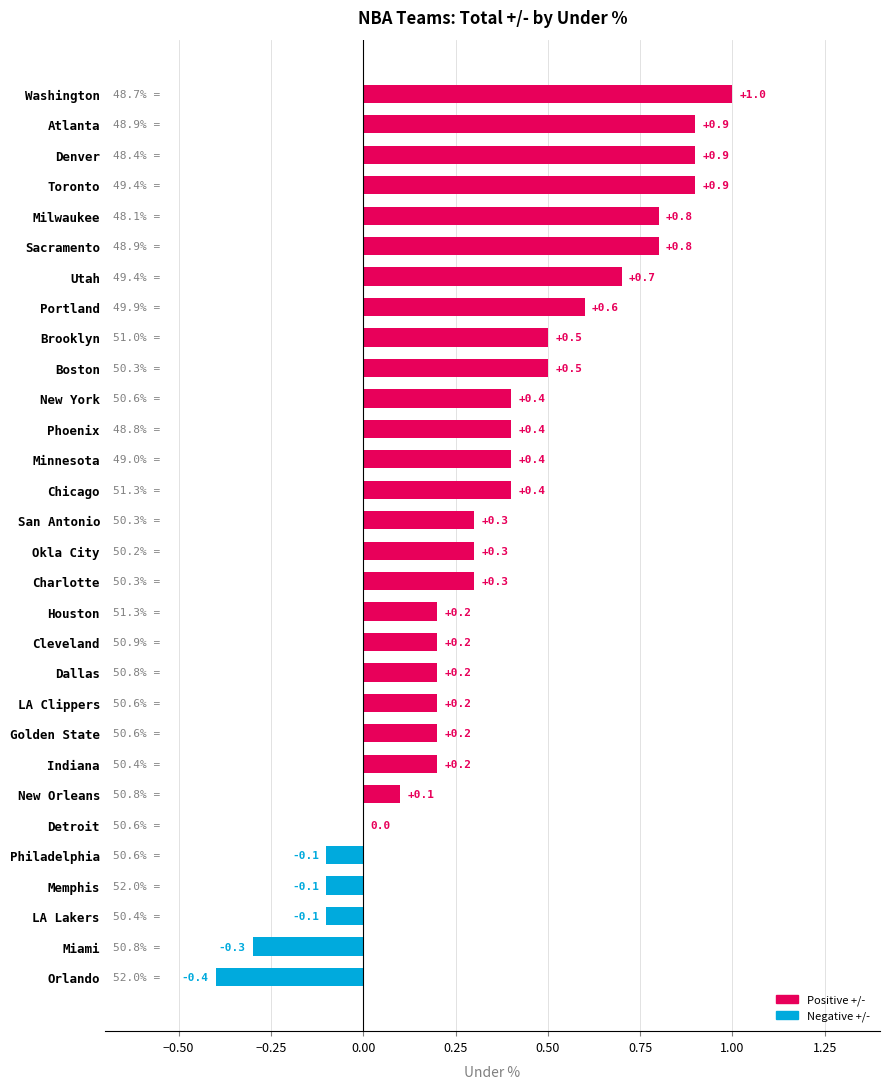

Between Houston and Philadelphia, which is larger?

Houston